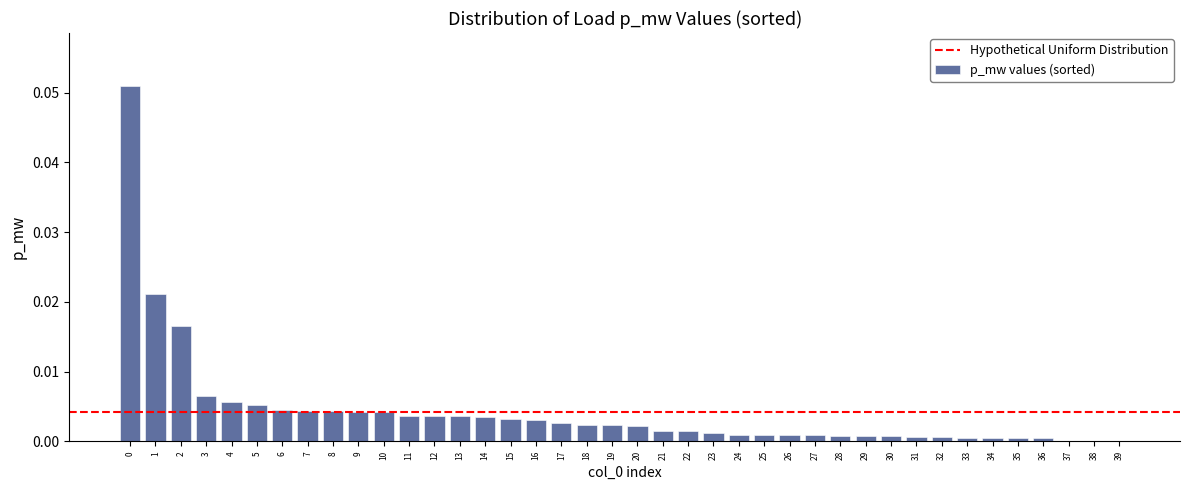

Is it true that the value at 35 is 0.0?

True